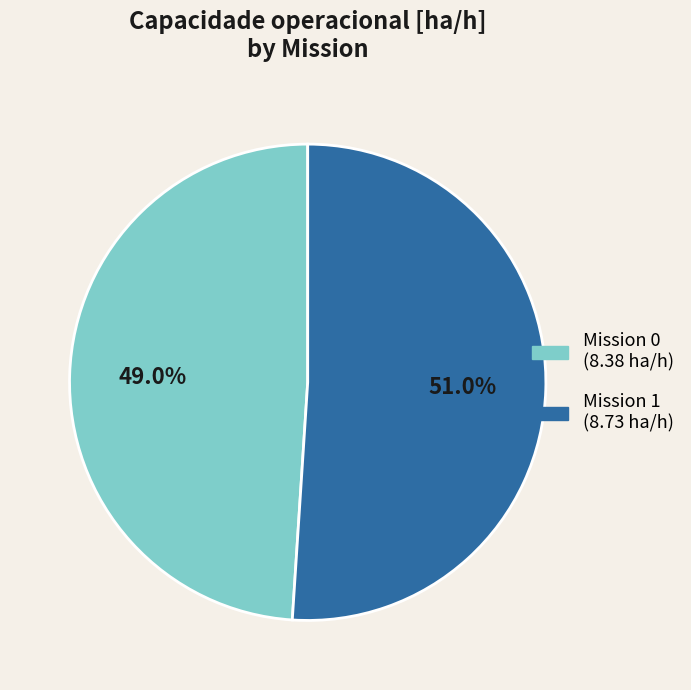

To the nearest percent, what is the average slice percentage?

50%